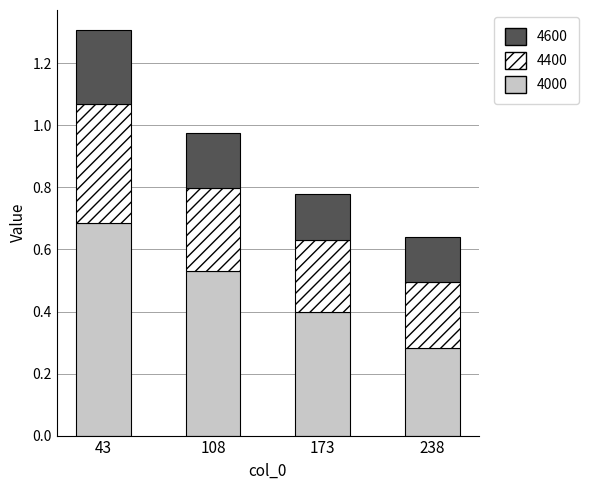

Which category has the lowest value in the 4000 series?

238